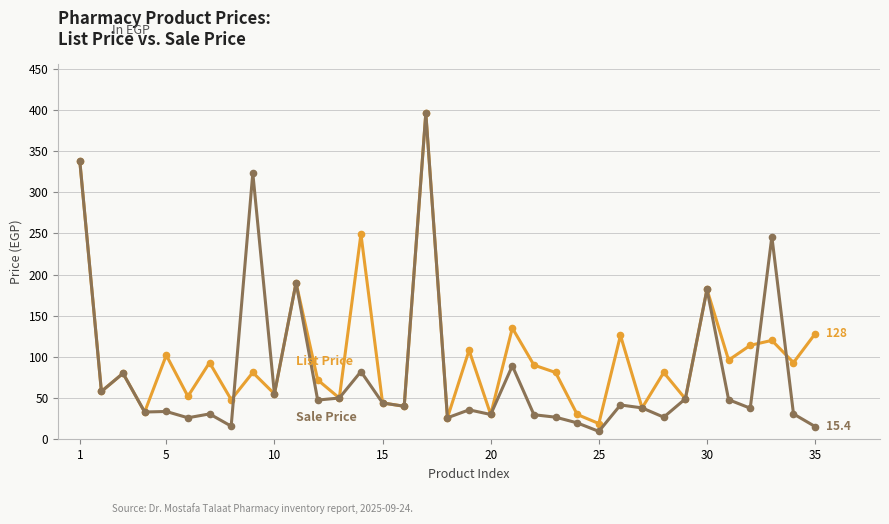

What is the maximum value shown in the chart?

396.0